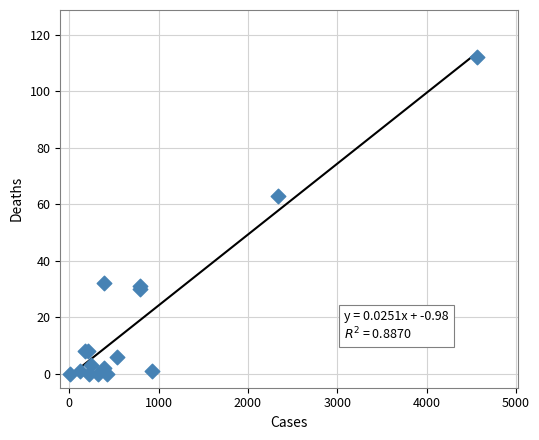

What Y value in the scatter plot is closest to 56?

63